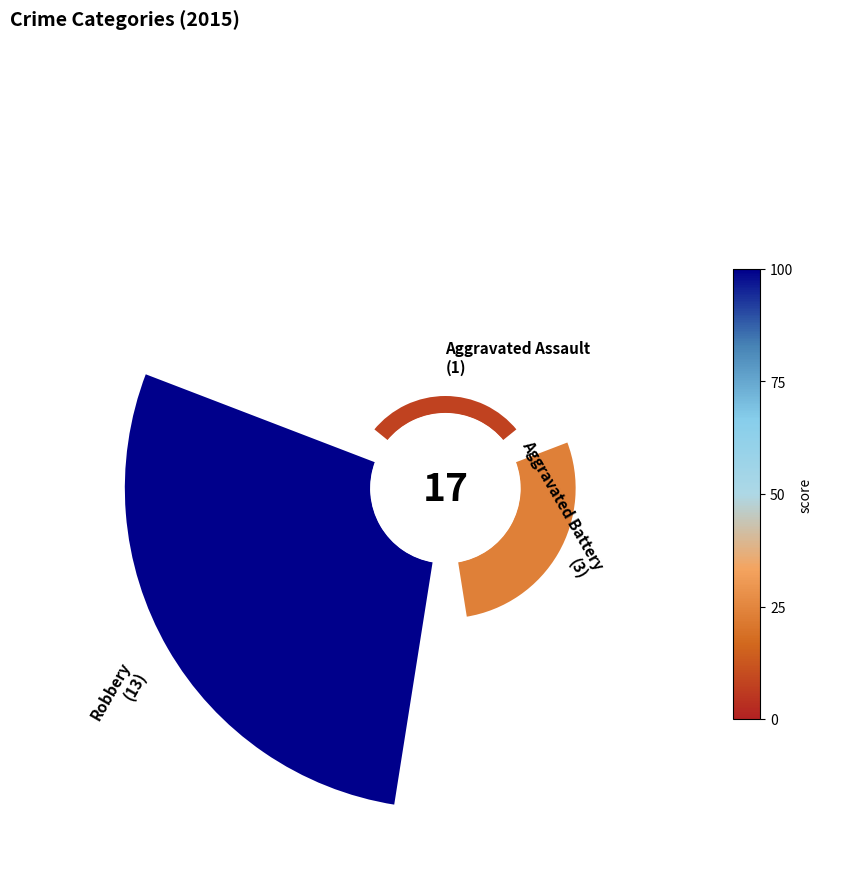

Rank the categories by value from highest to lowest.

Robbery, Aggravated Battery, Aggravated Assault